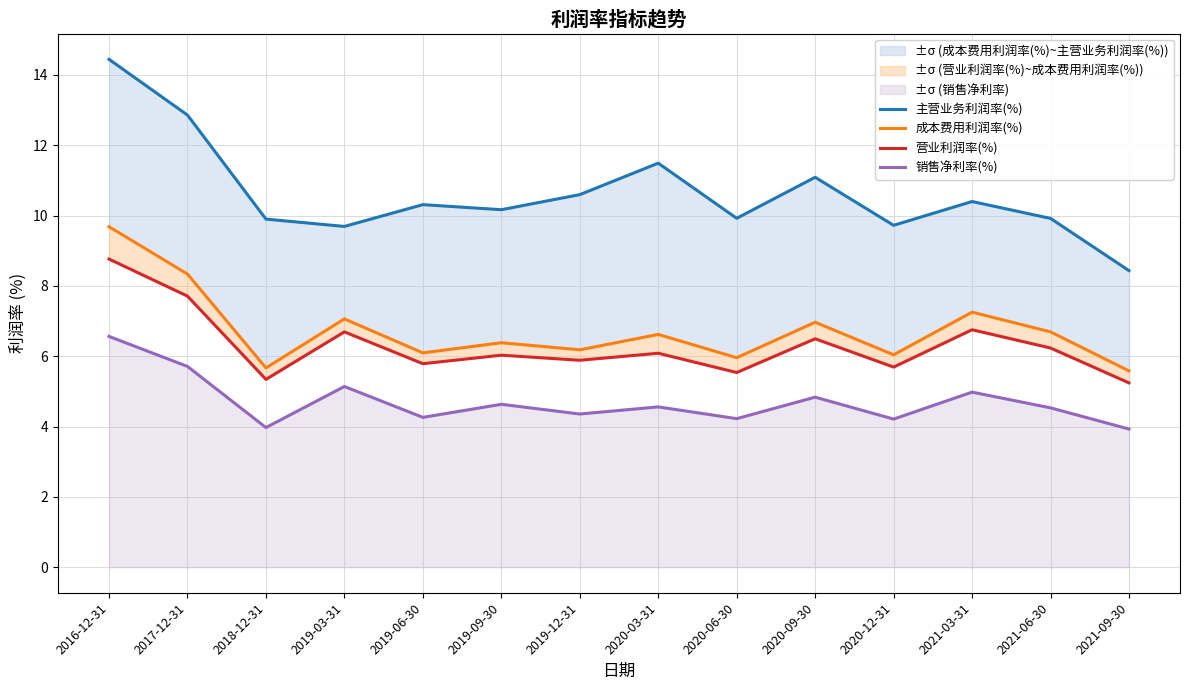

What is the difference between the 主营业务利润率(%) values at 2016-12-31 and 2021-06-30?

4.5